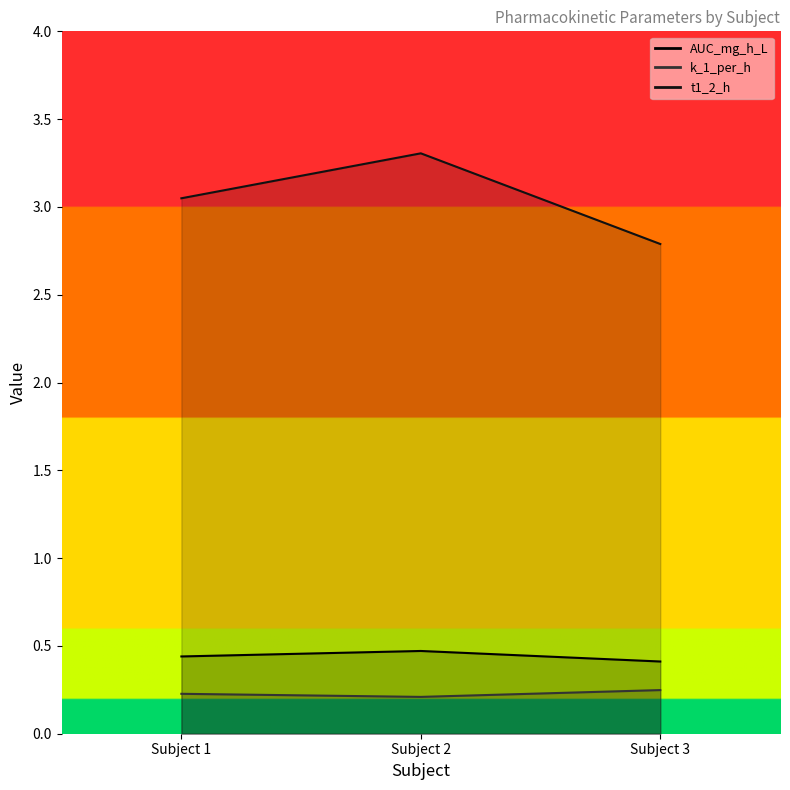

What is the approximate value of t1_2_h at Subject 1?

3.0